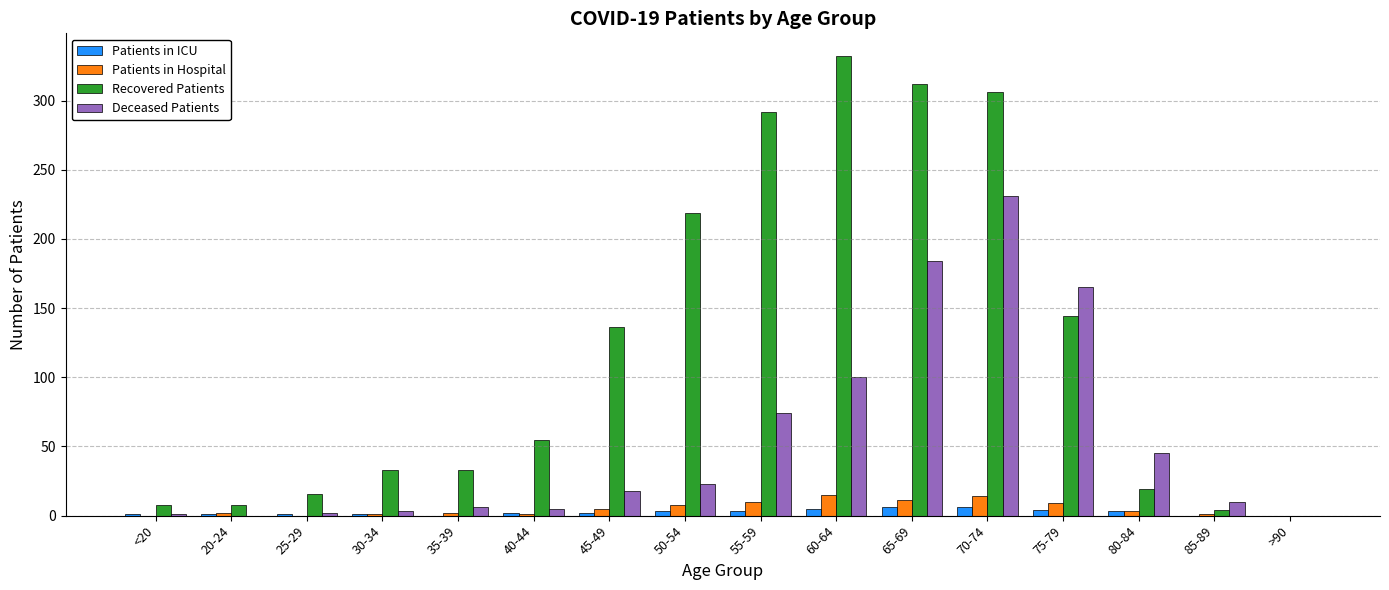

Are the bars grouped side by side (vs. stacked)?

Yes